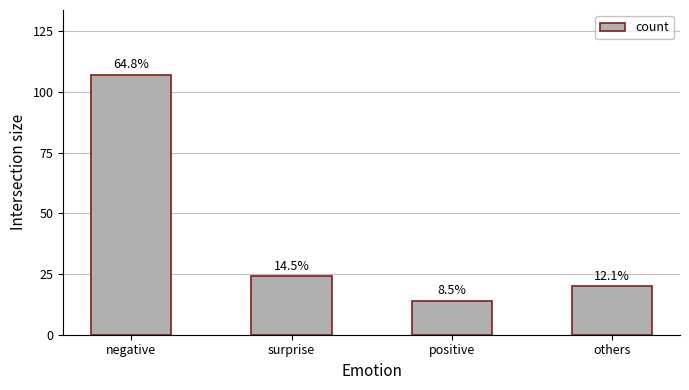

How many bars are there in total?

4